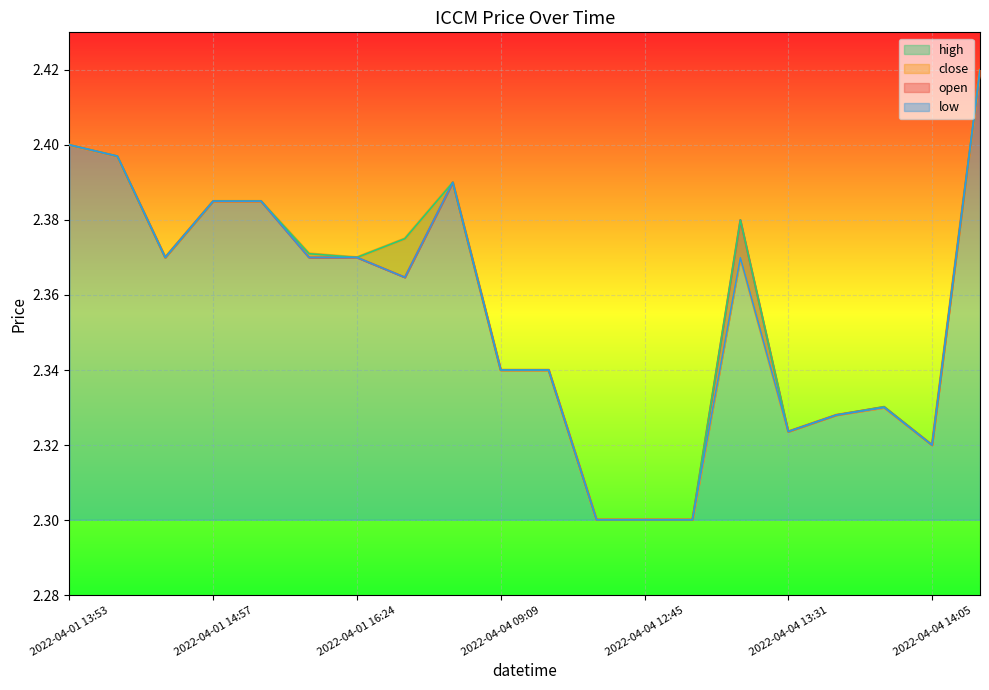

Which series has the widest spread of values?

open